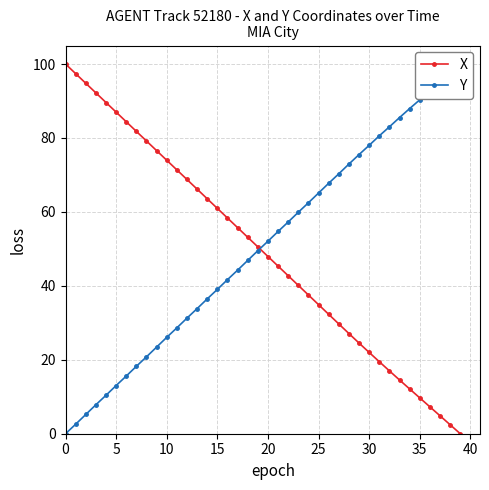

True or false: X has more than 1 points higher than both neighbors.

False